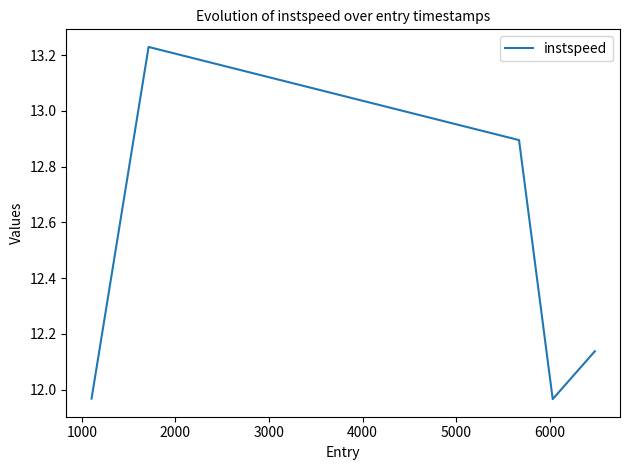

True or false: there are more than 2 points higher than both neighbors.

False